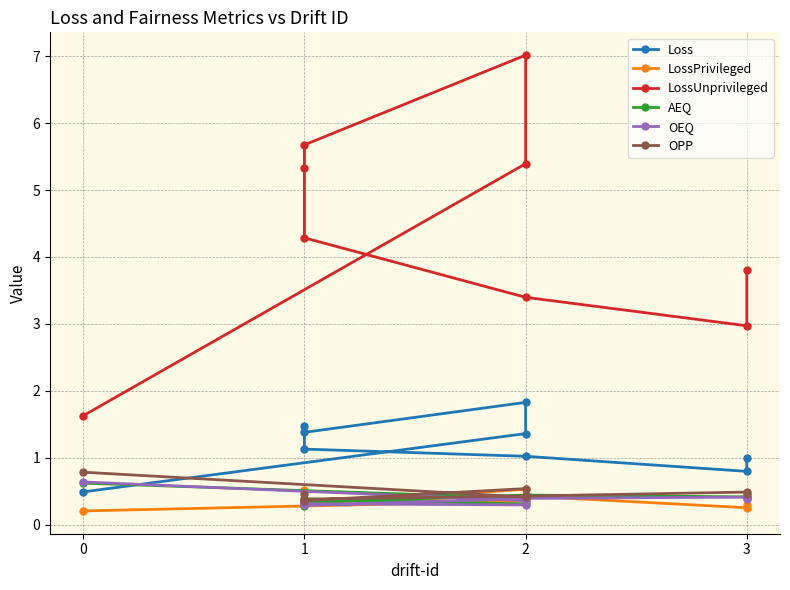

At which category does the chart reach its peak across all series?

2